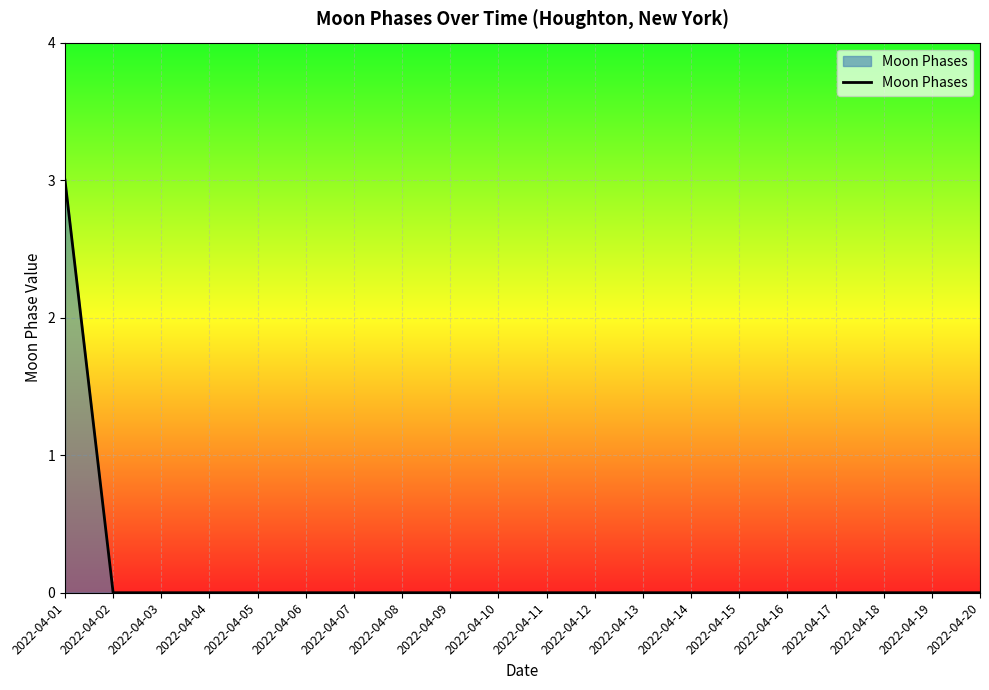

How many lines are shown in the chart?

1